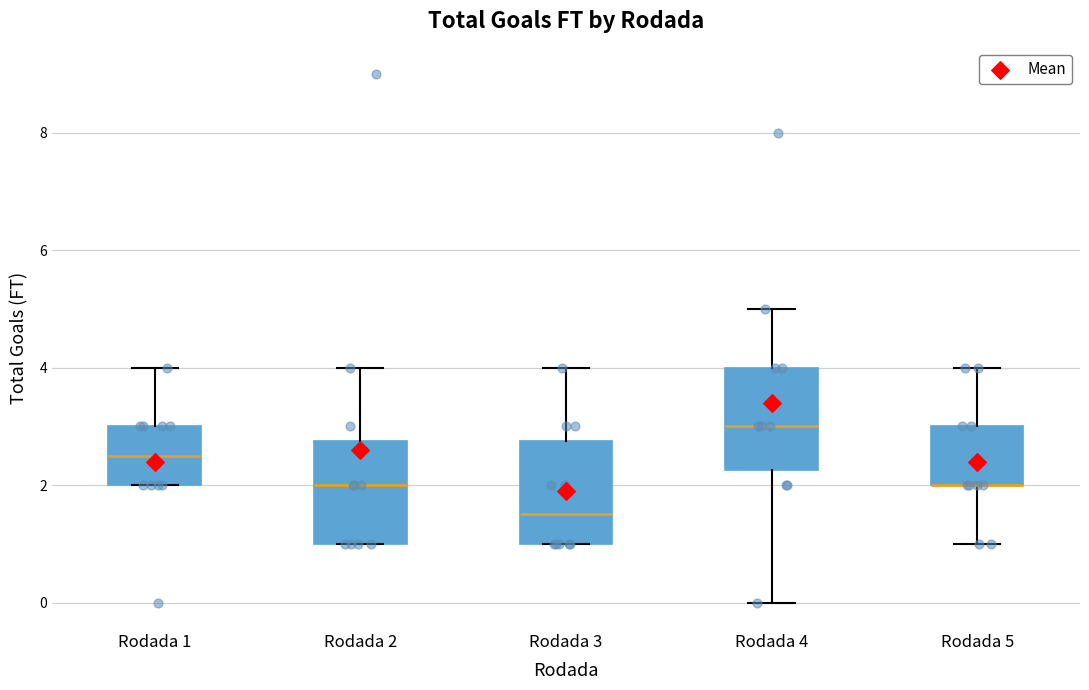

Reading left to right, read every box against the y-axis: the position of its median line, the range the box covers, and the ends of its whiskers. The values are not printed on the chart, so give them approximately, as read against the axis.

Rodada 1: median 2.6, box 2.0 to 3.0, whiskers 2.0 to 4.0
Rodada 2: median 2.0, box 1.0 to 2.8, whiskers 1.0 to 4.0
Rodada 3: median 1.6, box 1.0 to 2.8, whiskers 1.0 to 4.0
Rodada 4: median 3.0, box 2.2 to 4.0, whiskers 0.0 to 5.0
Rodada 5: median 2.0 (drawn on the box's lower edge), box 2.0 to 3.0, whiskers 1.0 to 4.0